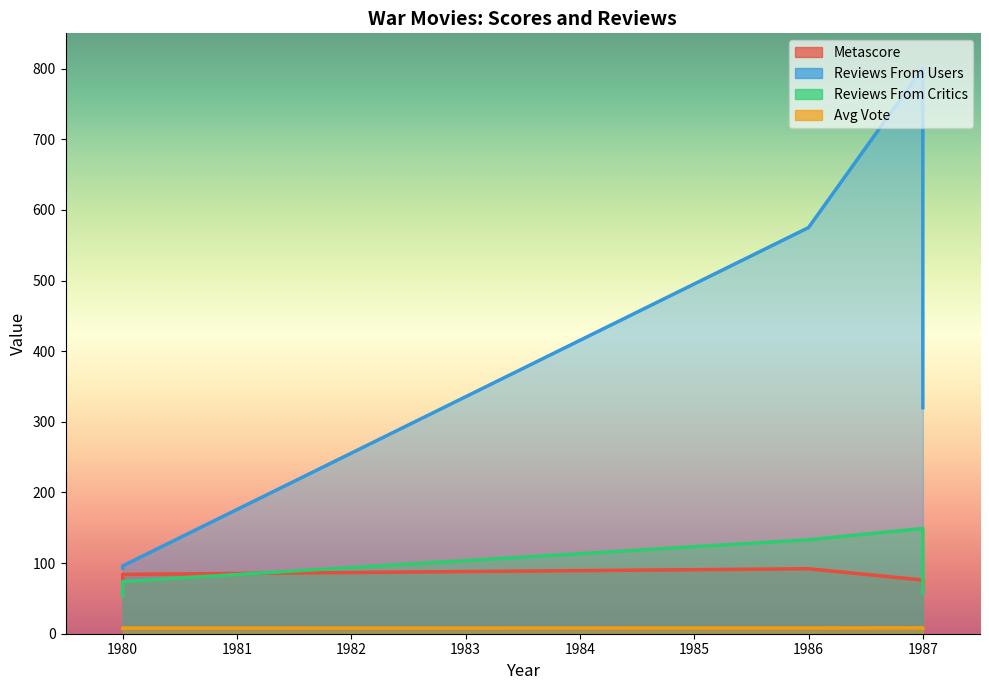

Rank the series by their maximum value, from lowest to highest.

avg_vote, metascore, reviews_from_critics, reviews_from_users